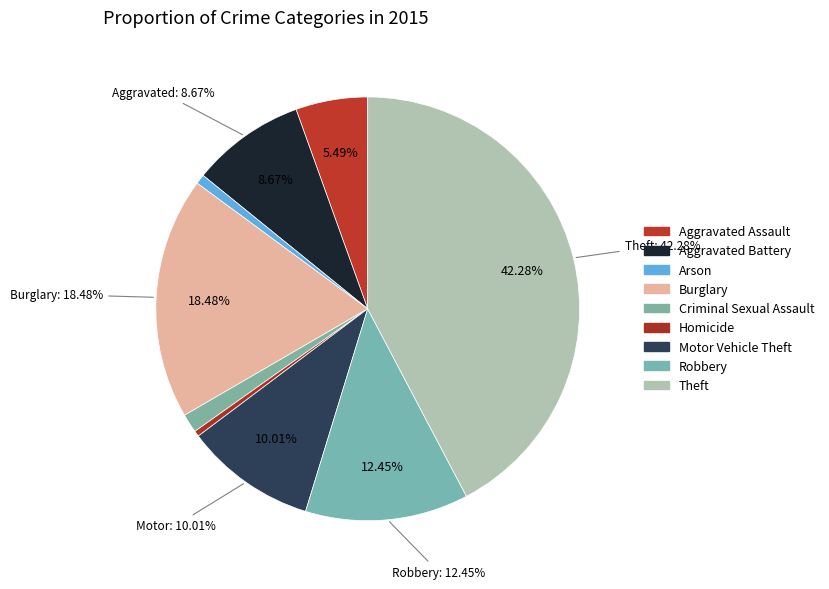

To the nearest percent, what is the combined percentage of Robbery and Homicide?

13%